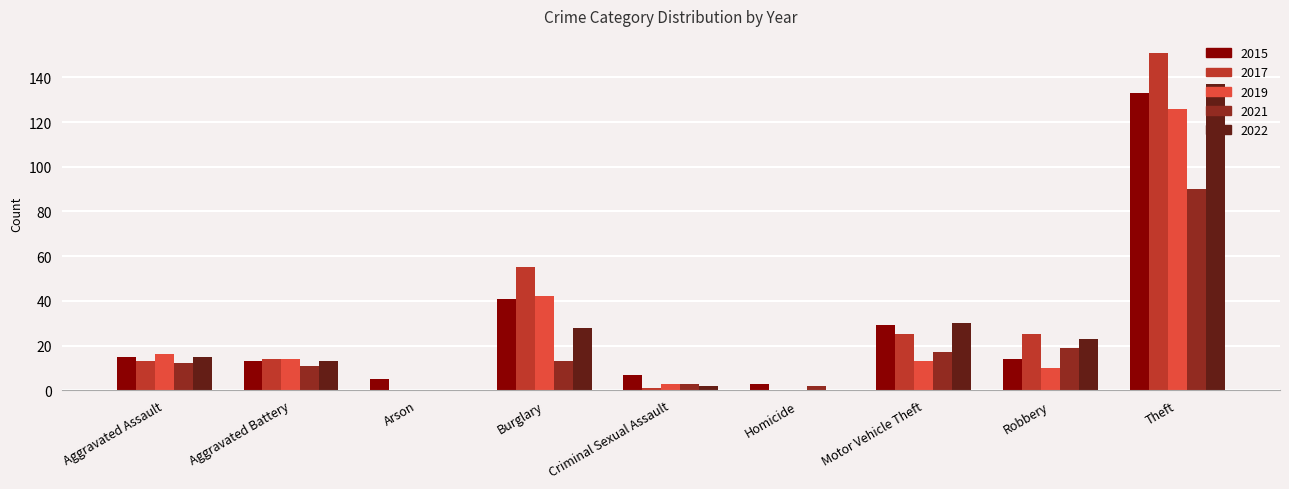

Between Arson and Motor Vehicle Theft, which series saw the biggest shift?

2022